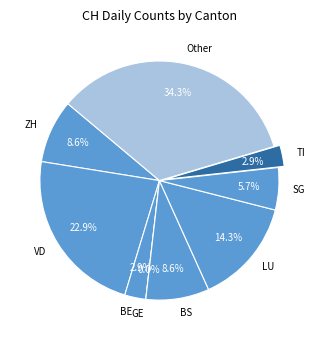

True or false: 2020-06-09 accounts for 11% of the total.

False